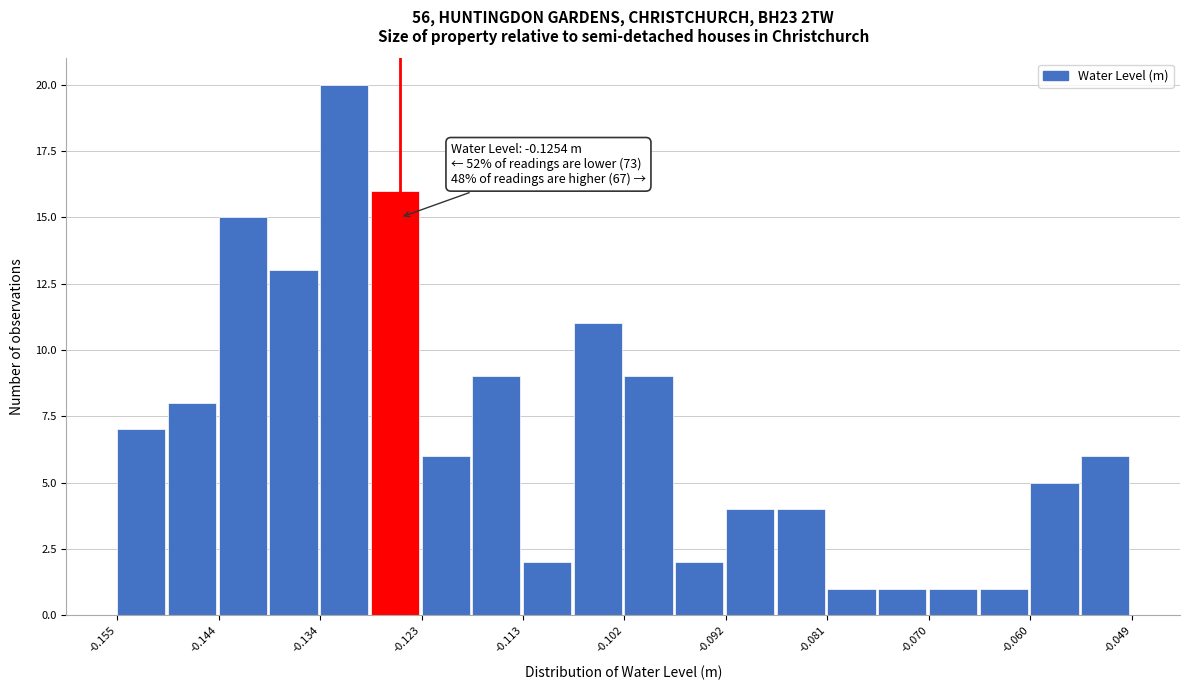

Read against the x-axis, roughly where is the centre of the tallest bar?

-0.132